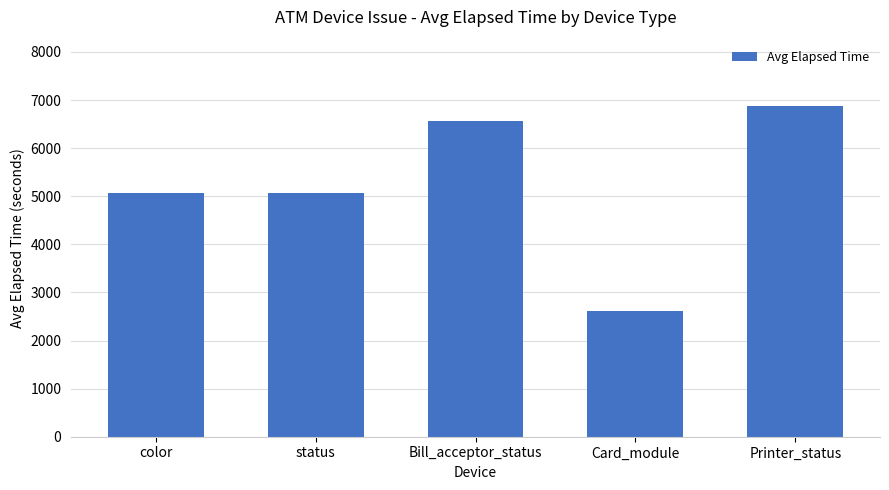

What is the label of the 3rd bar from the right?

Bill_acceptor_status